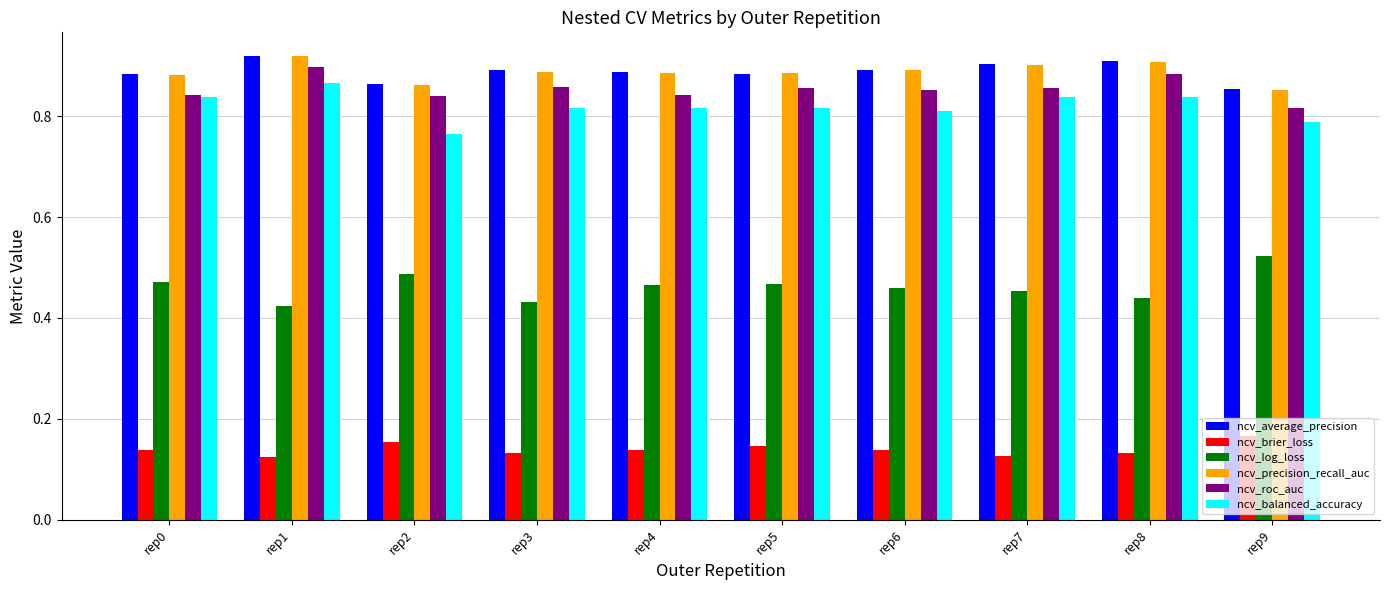

How many categories are shown in the chart?

10